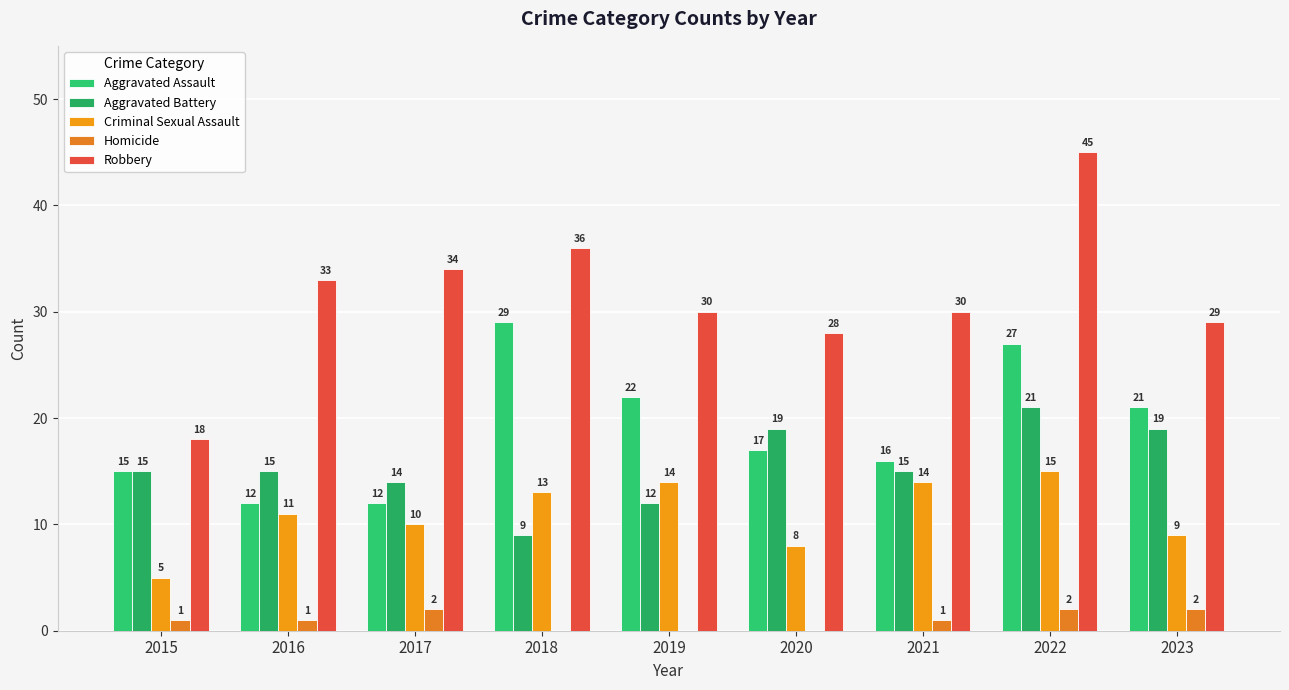

How many series are shown in this chart?

5